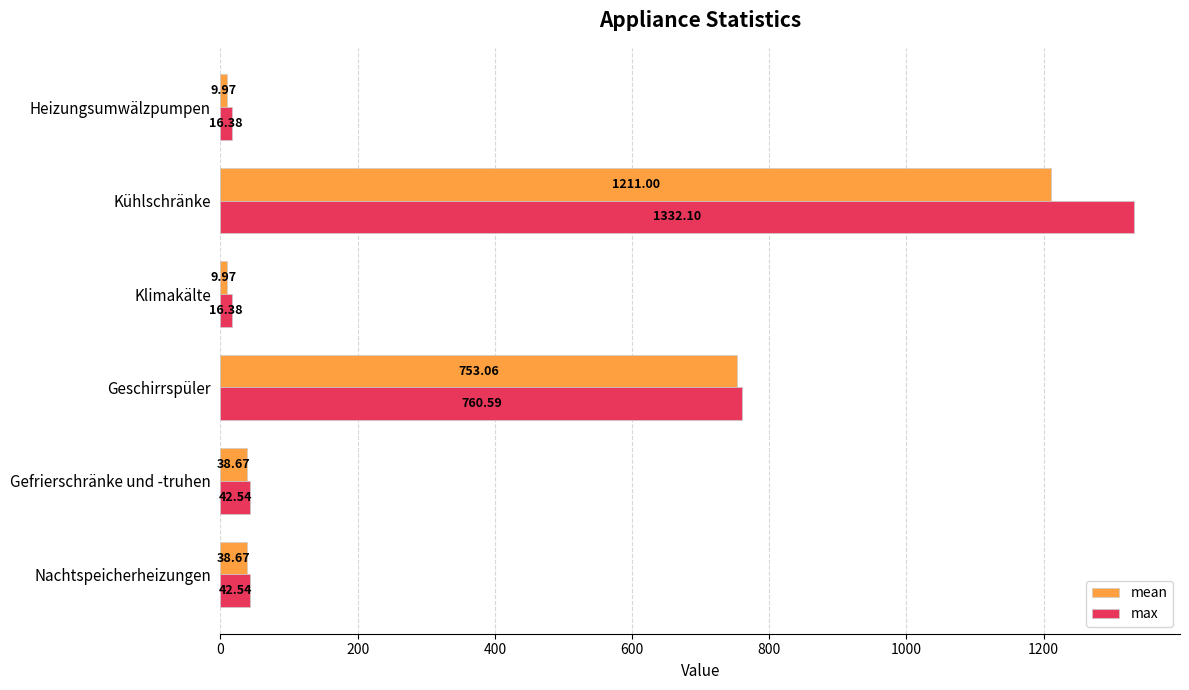

What is the smallest value displayed?

10.0